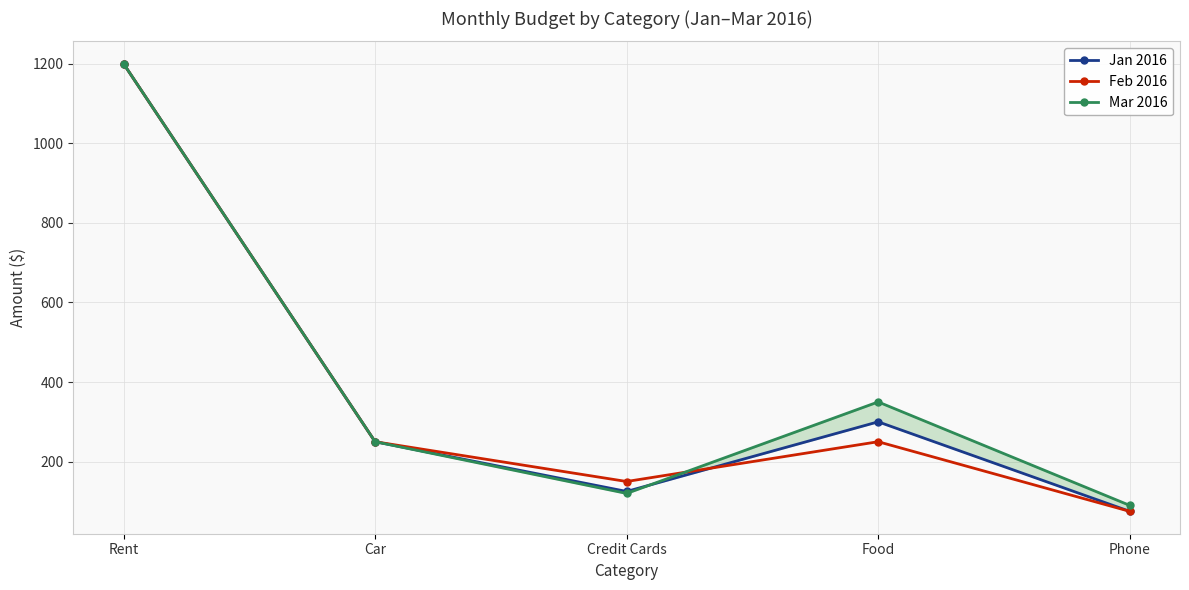

Which series has the largest range (max minus min)?

Jan 2016